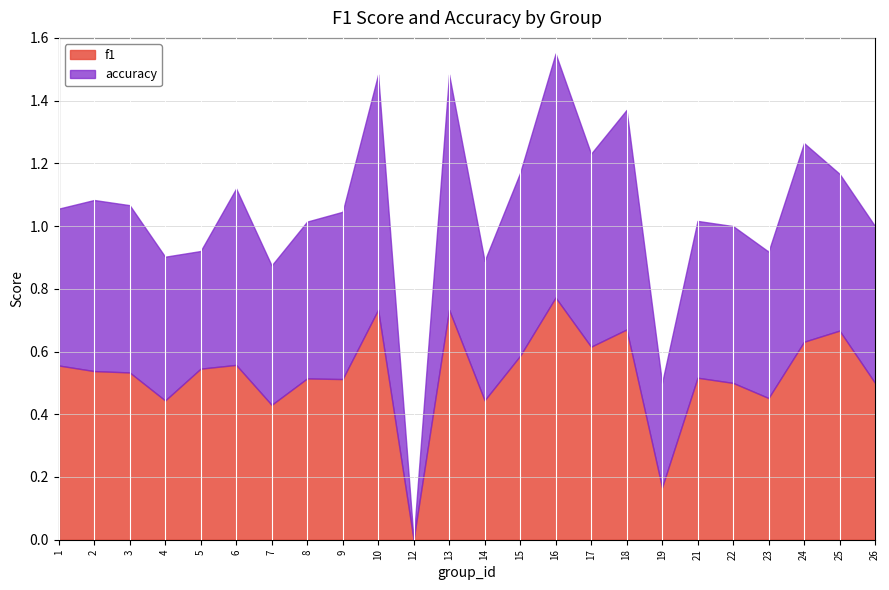

At which category does f1 reach its first local valley?

4